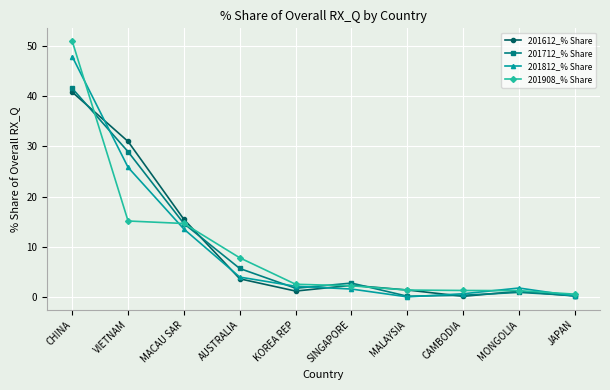

The 201908_% Share series shows 2.0 at AUSTRALIA. True or false?

False